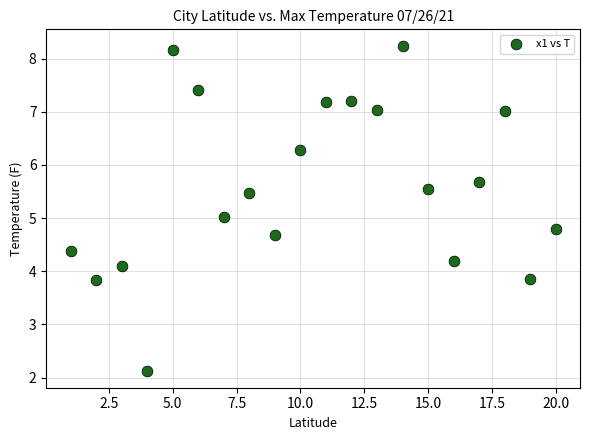

What is the range of Y values (max minus min)?

6.1